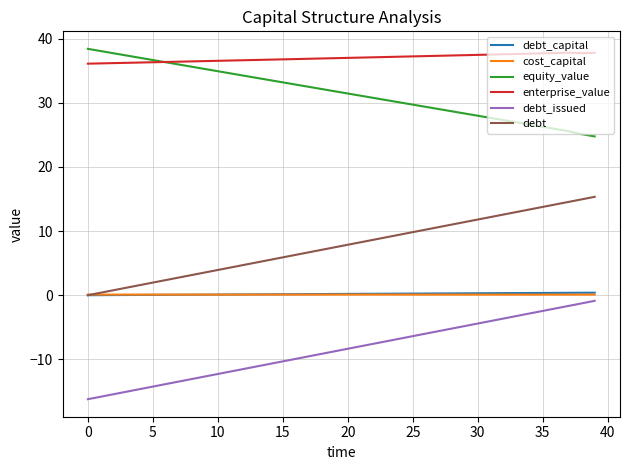

True or false: debt and enterprise_value intersect in this chart.

False